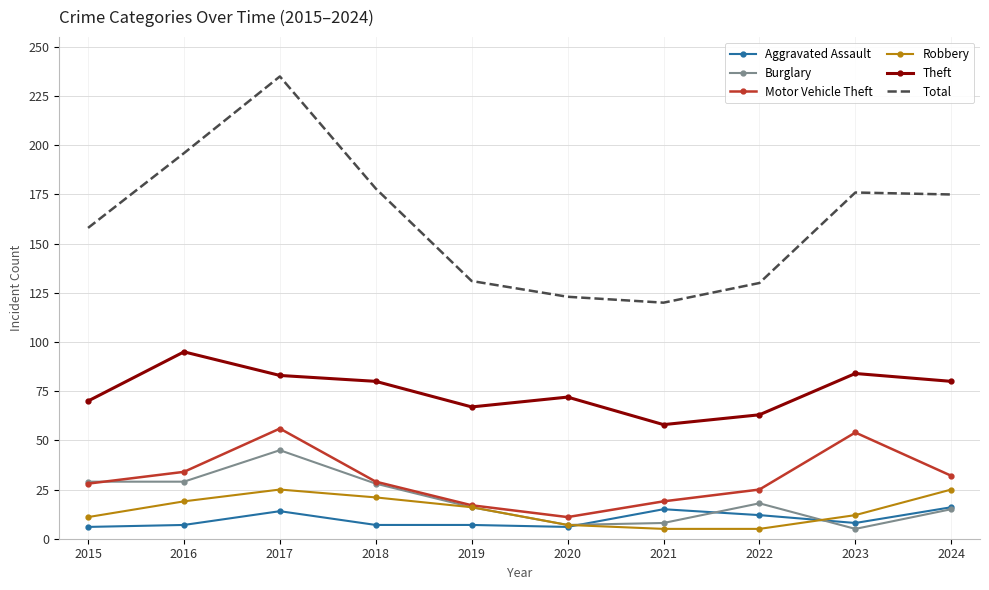

Is it true that Robbery equals 25 at 2017?

True